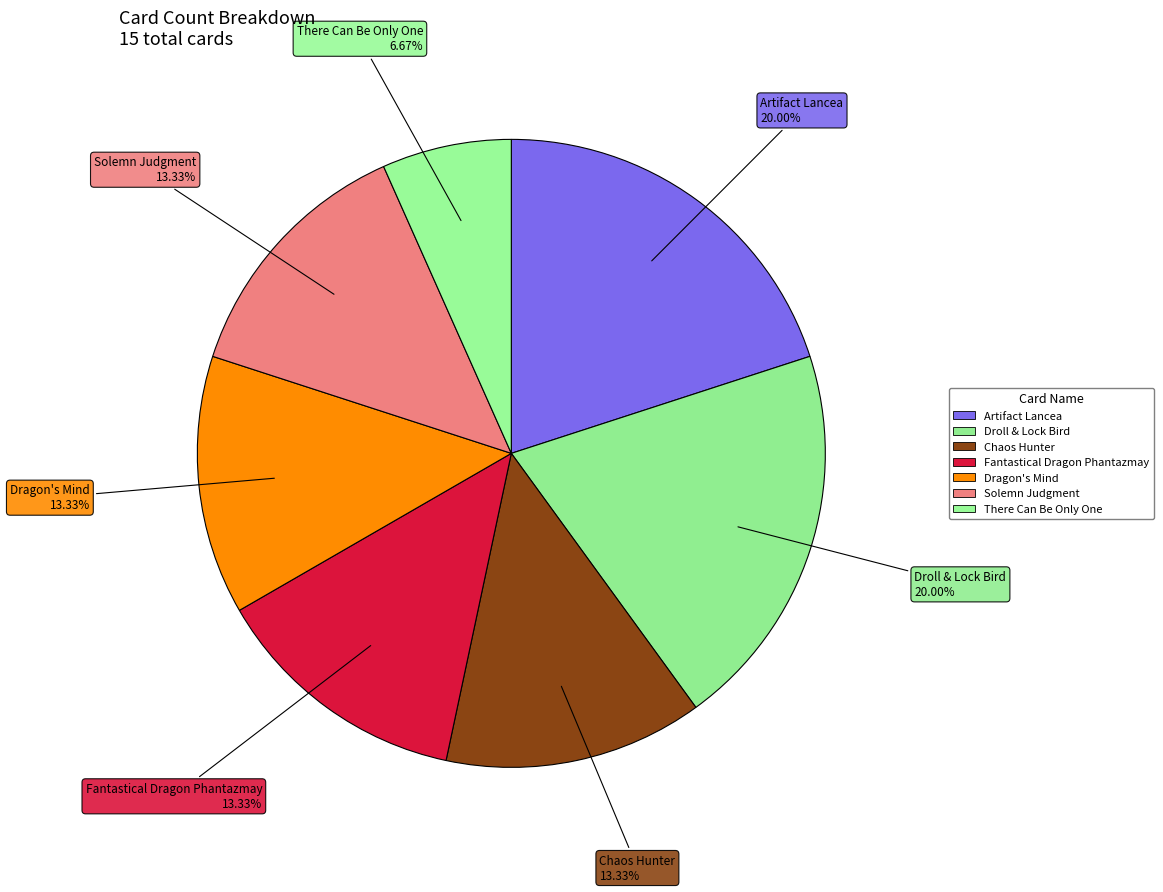

Count the number of slices in the pie.

7